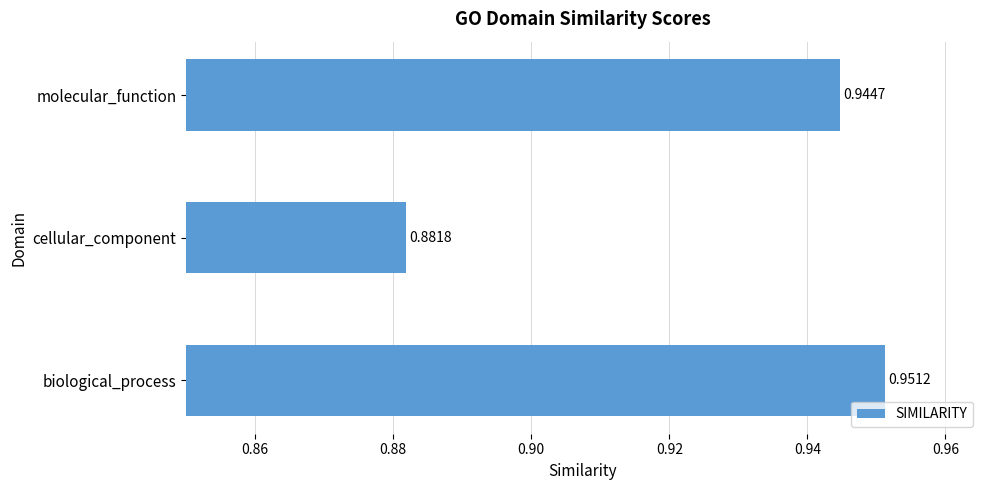

What is the sum of all values?

2.8